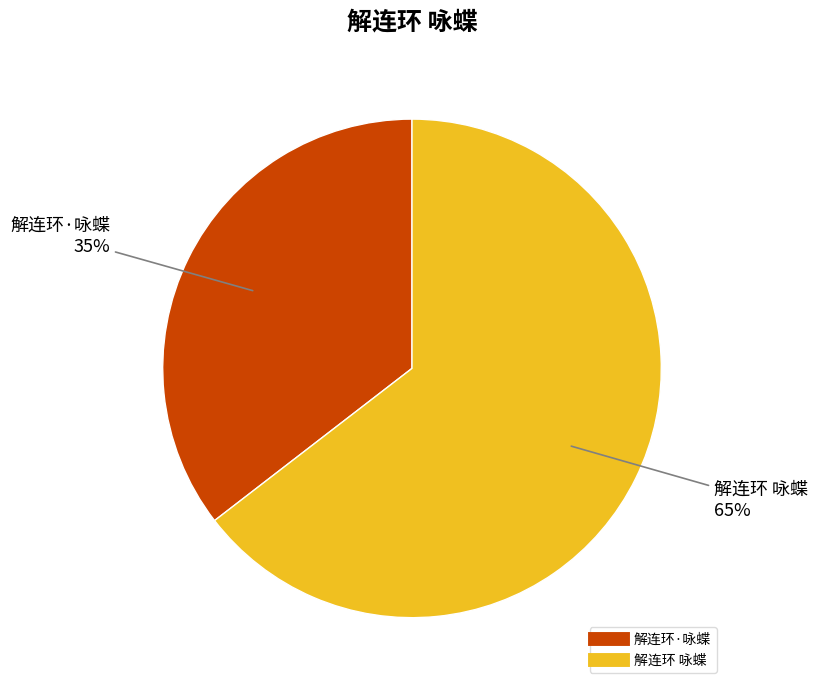

Is it true that 解连环·咏蝶 is 24% of the pie?

False